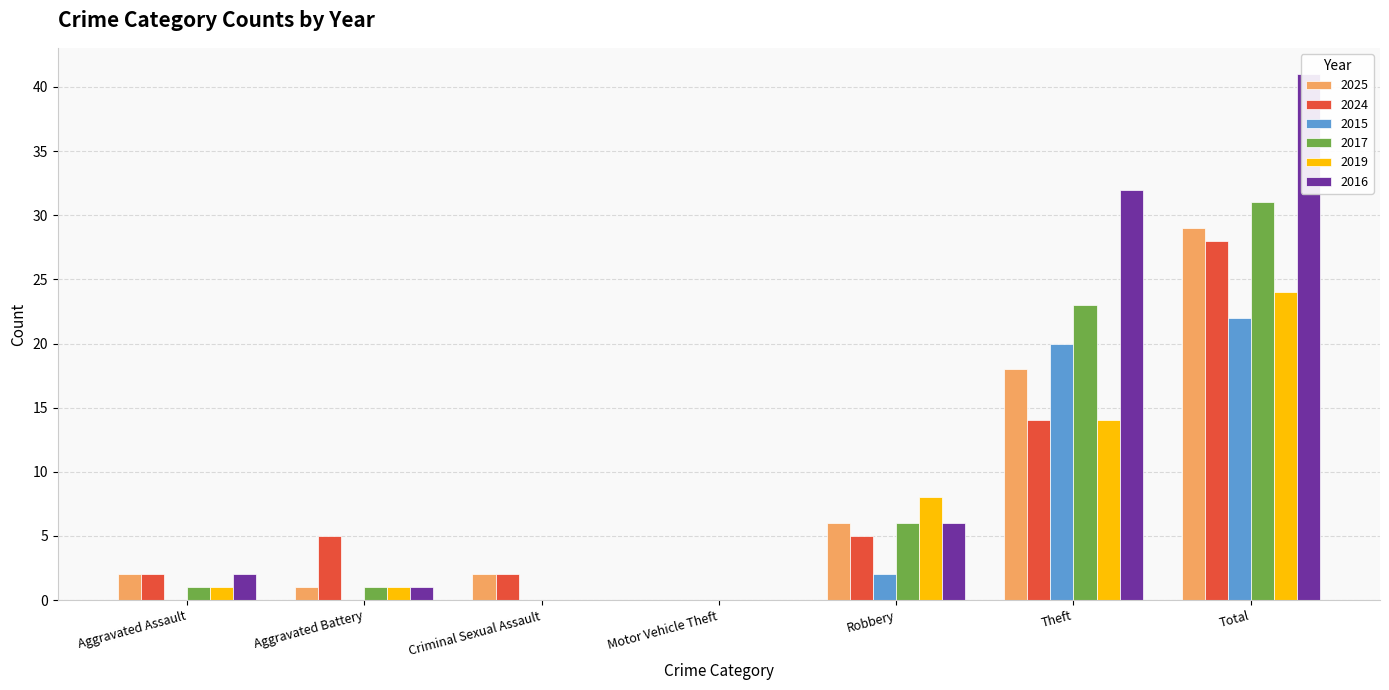

The 2017 series shows 0 at Motor Vehicle Theft. True or false?

True